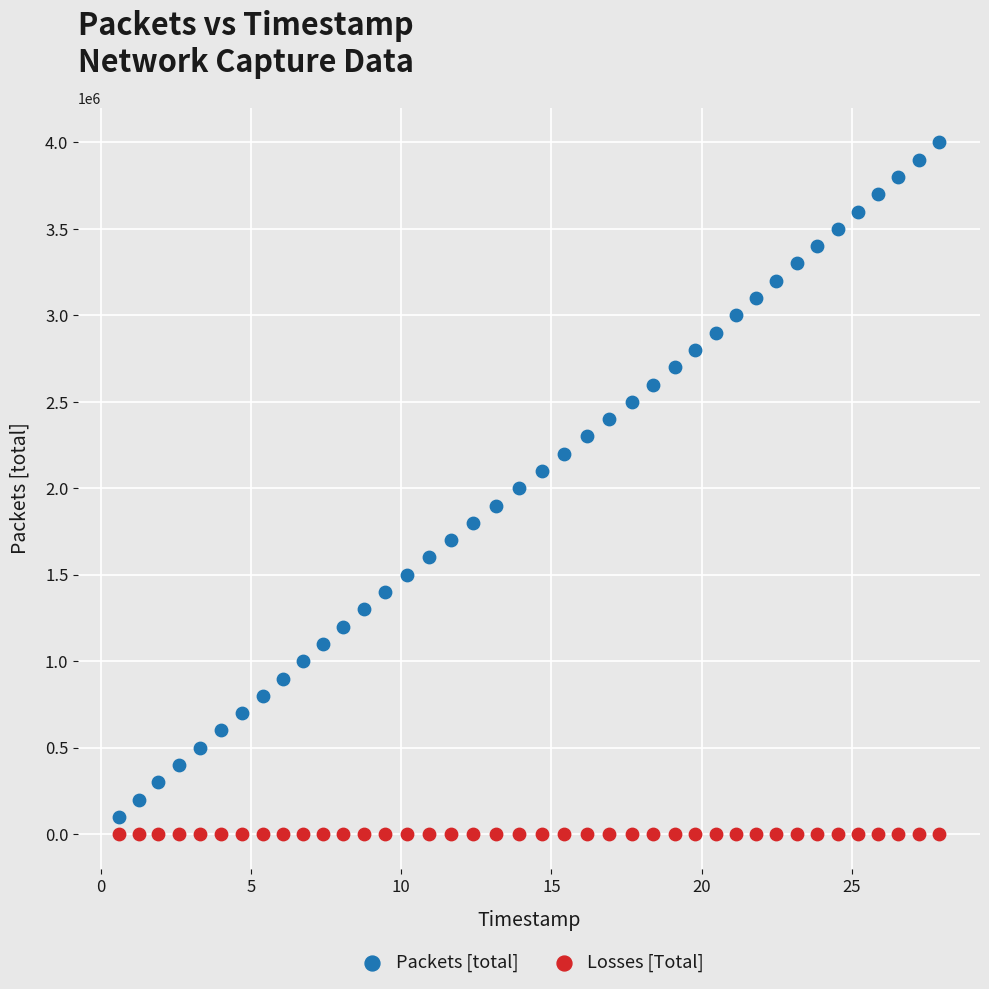

Which series contains the highest Y value?

Packets [total]